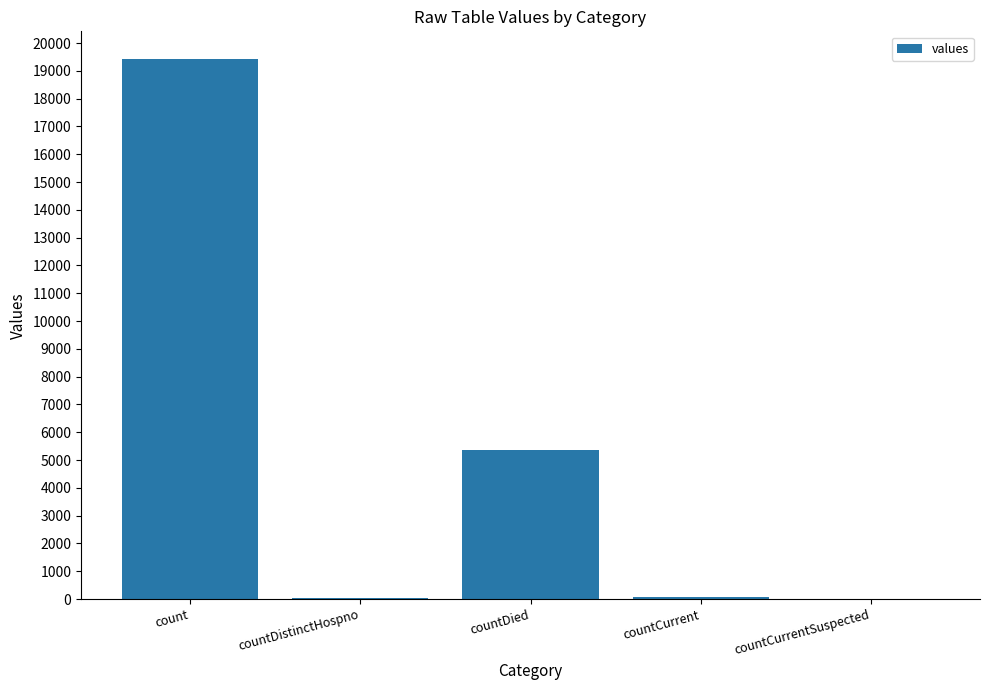

How many categories are shown in the chart?

5